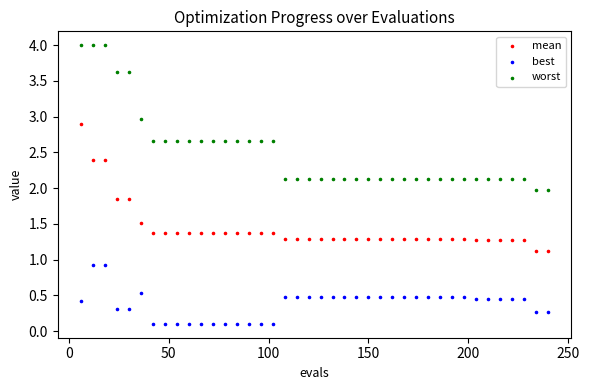

Across all data points, what is the range of X values (max minus min)?

234.0